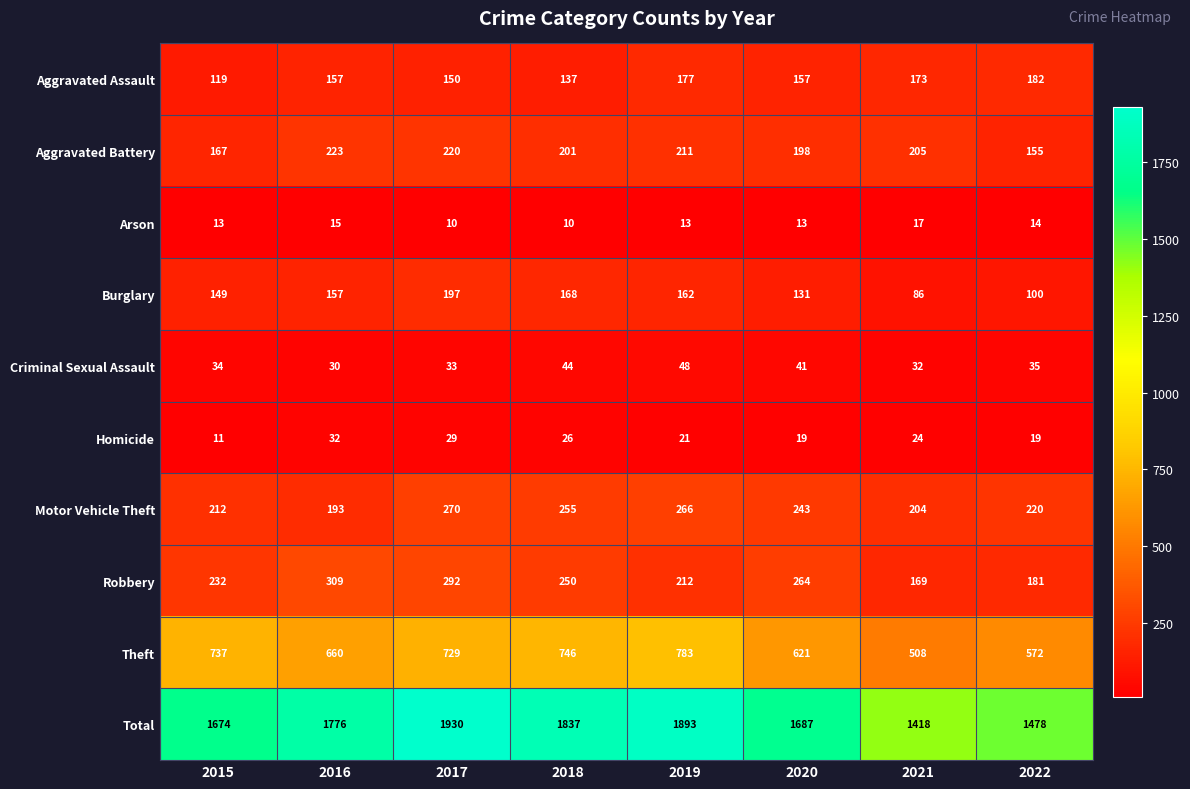

Which series has the largest total across all categories?

Total